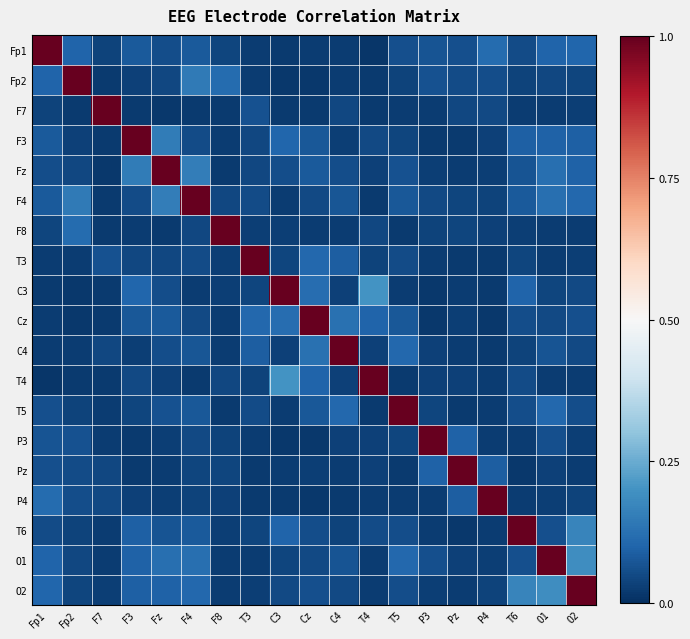

At which category does the chart reach its minimum across all series?

T4